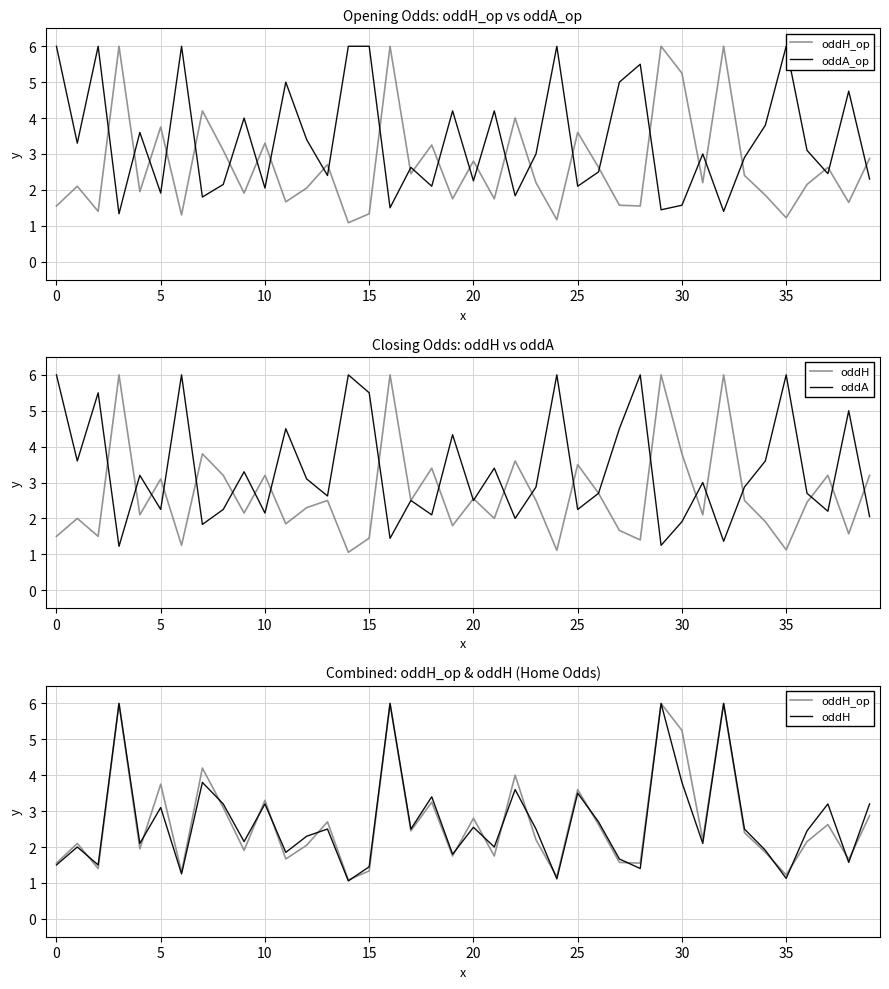

True or false: oddA has a value of 2.7 at 26.

True